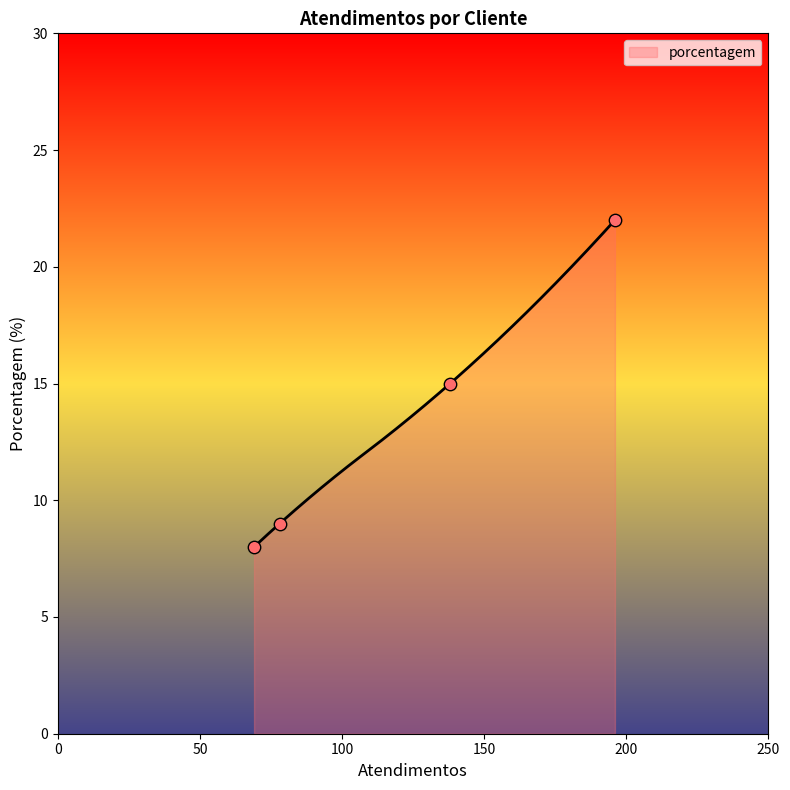

What is the maximum value for porcentagem?

22.0